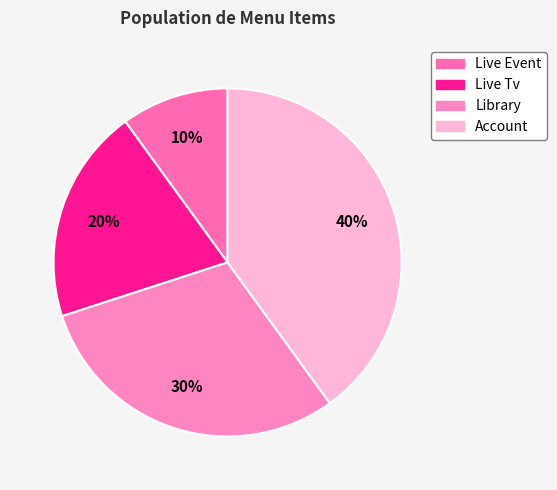

To the nearest percent, what portion does Live Event represent?

10%